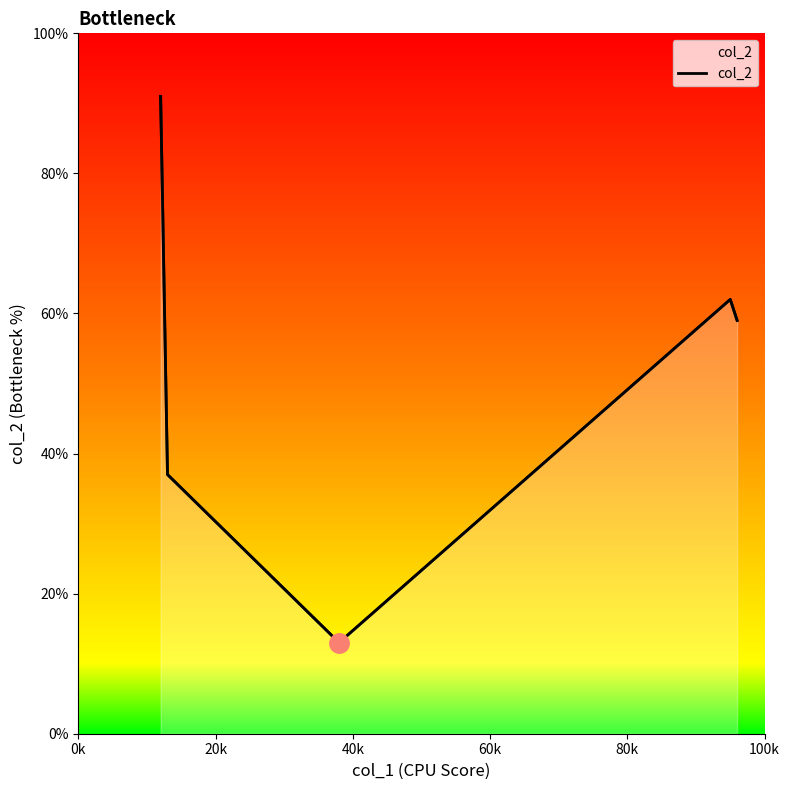

What is the sum of all values?

262